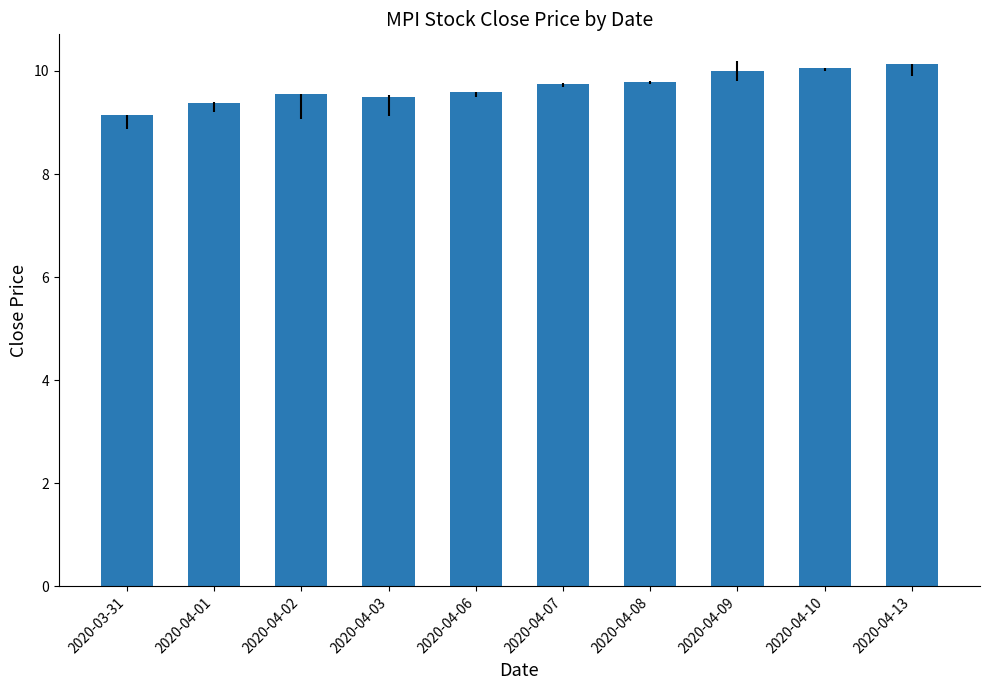

Reading left to right, what are all the values shown in this chart?

2020-03-31=9.2	2020-04-01=9.4	2020-04-02=9.6	2020-04-03=9.5	2020-04-06=9.6	2020-04-07=9.8	2020-04-08=9.8	2020-04-09=10.0	2020-04-10=10.1	2020-04-13=10.1